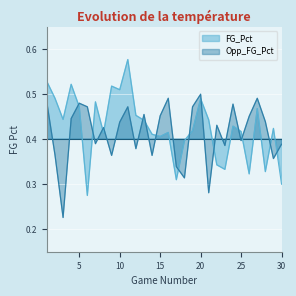

Is the value of Opp_FG_Pct at 3 greater than the value of FG_Pct at 17?

No